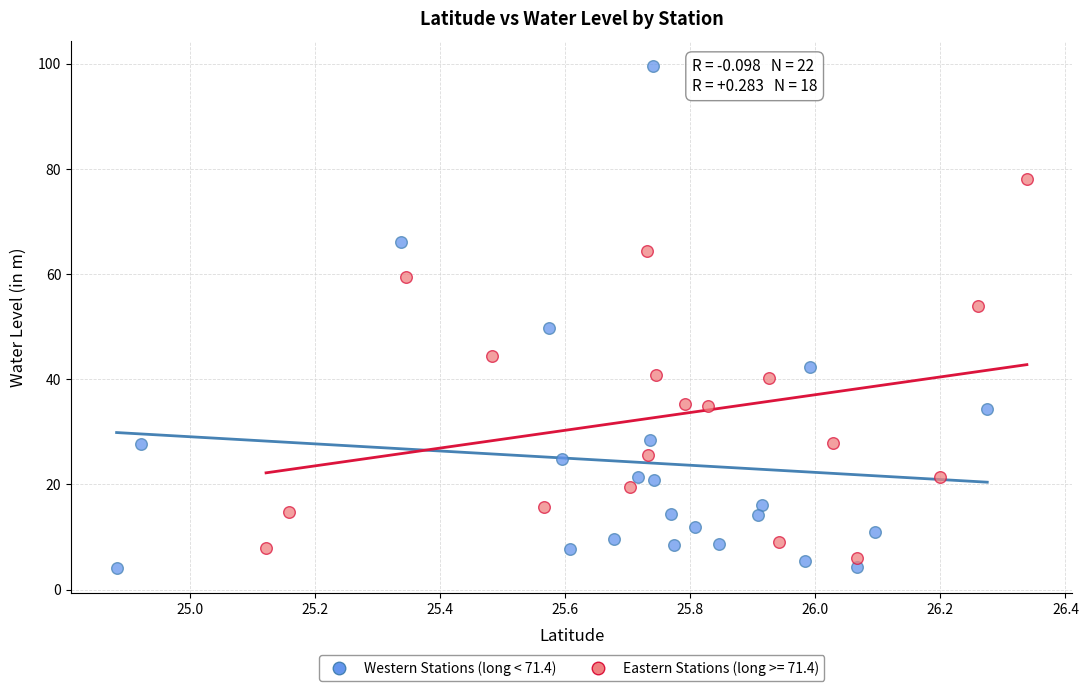

Which series has the widest spread of Y values?

Western Stations (long < 71.4)